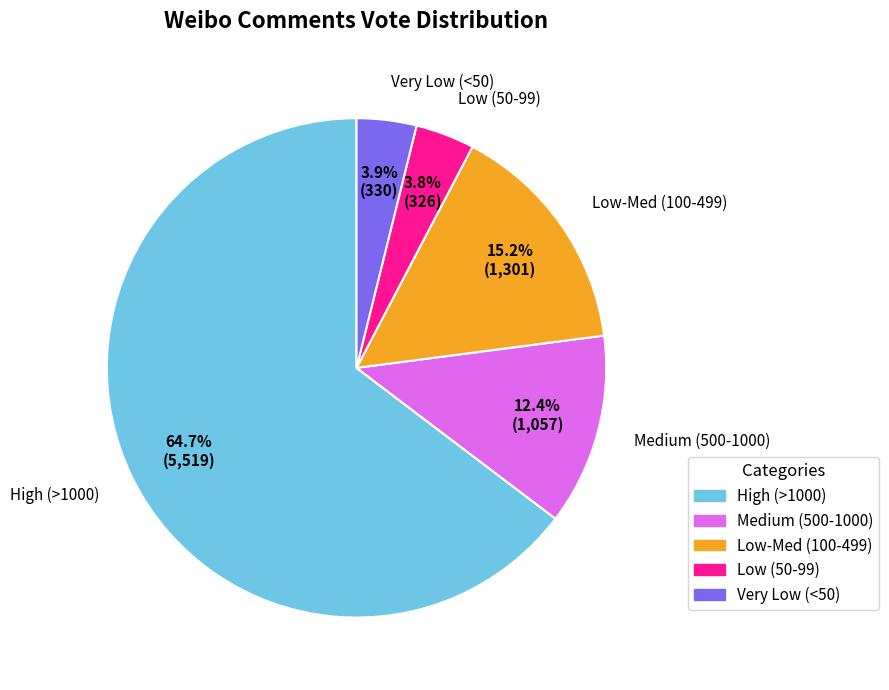

Does Low-Med (100-499) represent more than half of the total?

No